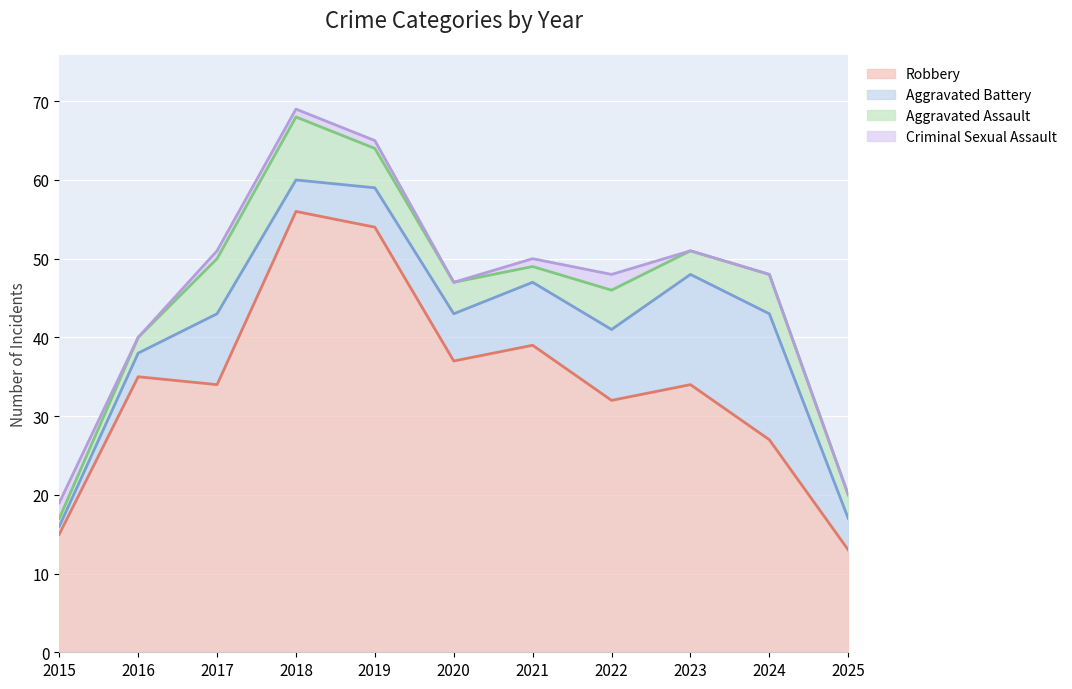

Which series has the largest total across all categories?

Robbery